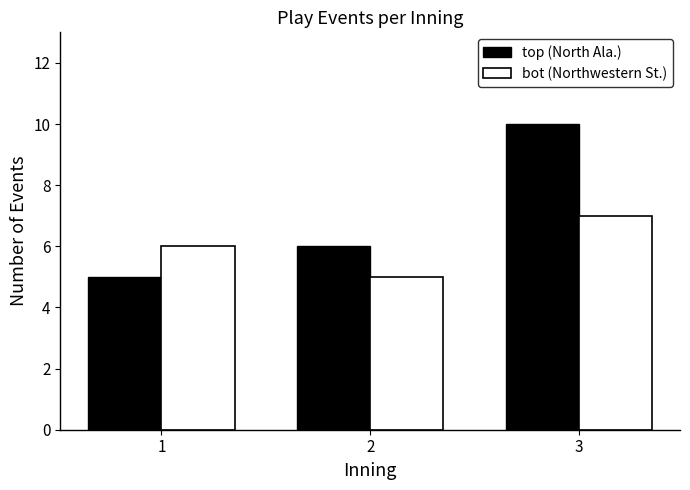

What is the approximate value of top (North Ala.) at 1?

5